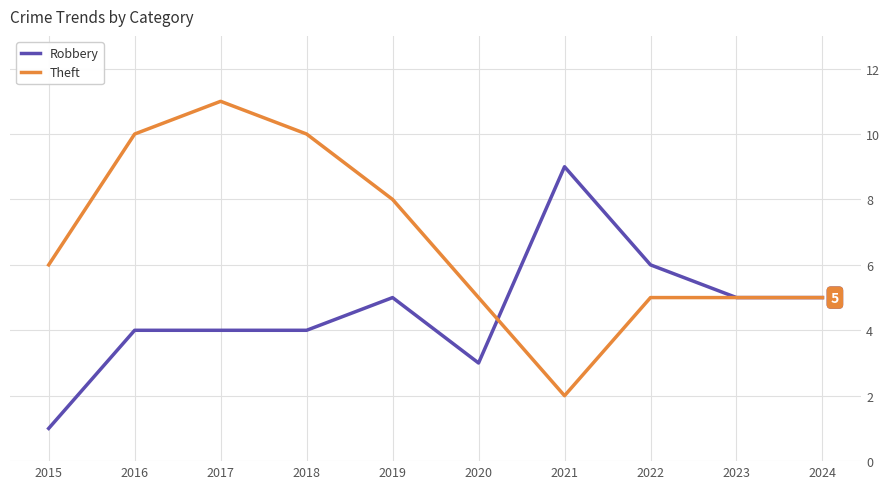

Read the Robbery value at 2016.

4